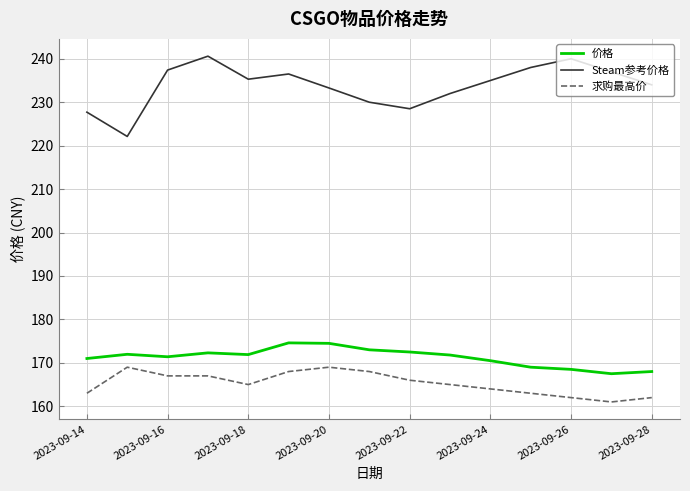

Rank the series by their maximum value, from highest to lowest.

Steam参考价格, 价格, 求购最高价